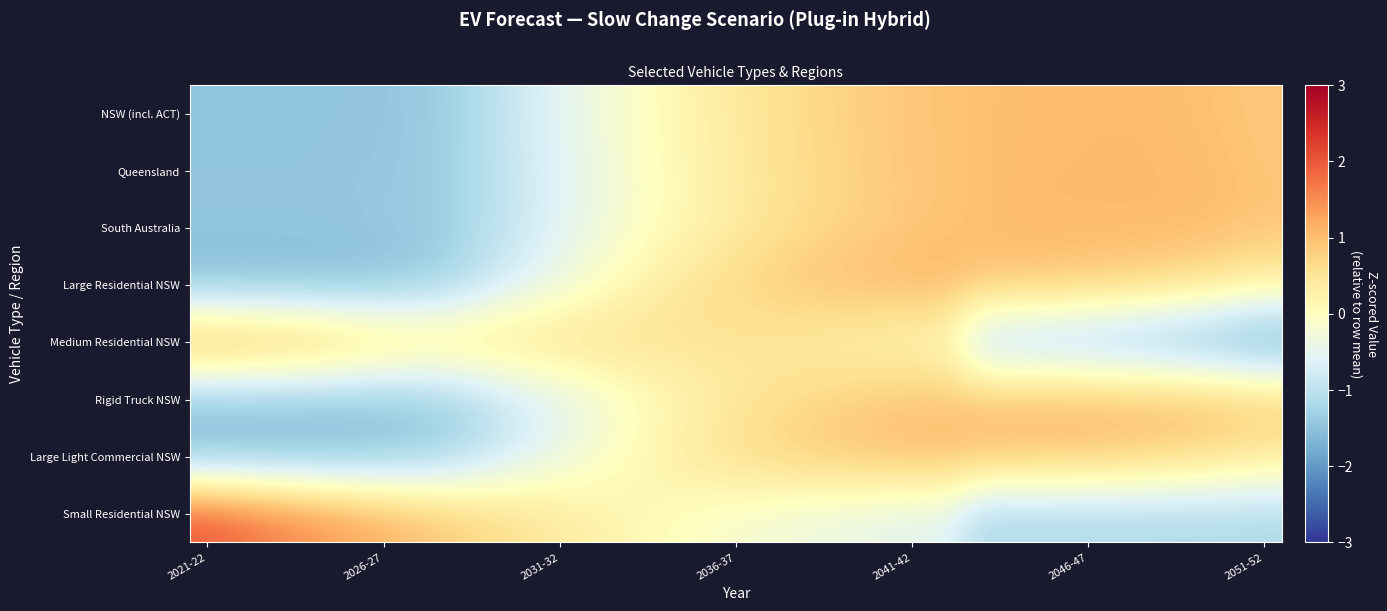

Reading left to right, list all the values displayed in this chart.

NSW (incl. ACT): -1.5	-1.5	-1.5	-1.5	-1.5	-1.4	-1.4	-1.3	-1.0	-0.8	-0.5	-0.3	-0.1	0.1	0.3	0.4	0.5	0.7	0.7	0.8	0.9	0.9	1.0	1.0	1.0	1.0	1.0	1.0	1.0	0.9	0.9
Queensland: -1.5	-1.5	-1.5	-1.5	-1.4	-1.4	-1.4	-1.3	-1.0	-0.8	-0.6	-0.4	-0.1	0.1	0.2	0.4	0.5	0.6	0.7	0.8	0.9	0.9	1.0	1.0	1.0	1.0	1.1	1.0	1.0	1.0	0.9
South Australia: -1.4	-1.4	-1.4	-1.4	-1.4	-1.4	-1.4	-1.3	-1.0	-0.8	-0.6	-0.4	-0.2	0.1	0.2	0.4	0.5	0.6	0.7	0.8	0.9	0.9	1.0	1.0	1.0	1.0	1.0	1.0	1.0	1.0	0.9
Large Residential NSW: -1.6	-1.6	-1.6	-1.6	-1.6	-1.5	-1.4	-1.2	-0.9	-0.6	-0.3	-0.1	0.1	0.4	0.5	0.7	0.8	0.9	1.0	1.0	1.1	1.1	0.9	0.9	0.9	0.8	0.8	0.7	0.6	0.5	0.3
Medium Residential NSW: 1.3	1.2	1.1	1.1	0.9	0.7	0.6	0.6	0.6	0.6	0.6	0.6	0.6	0.5	0.5	0.5	0.4	0.4	0.3	0.2	0.1	0.0	-1.1	-1.2	-1.3	-1.4	-1.4	-1.5	-1.7	-1.8	-1.9
Rigid Truck NSW: -1.5	-1.5	-1.5	-1.5	-1.5	-1.4	-1.4	-1.3	-1.0	-0.8	-0.6	-0.3	-0.1	0.1	0.3	0.4	0.5	0.7	0.7	0.8	0.9	0.9	1.0	1.0	1.0	1.0	1.0	1.0	1.0	0.9	0.9
Large Light Commercial NSW: -1.6	-1.6	-1.6	-1.6	-1.5	-1.5	-1.4	-1.2	-0.9	-0.7	-0.4	-0.2	0.1	0.3	0.5	0.6	0.7	0.8	0.9	1.0	1.0	1.0	1.0	1.0	0.9	0.9	0.8	0.8	0.7	0.6	0.5
Small Residential NSW: 2.0	1.8	1.6	1.5	1.3	1.1	1.0	0.8	0.7	0.5	0.4	0.3	0.2	0.0	-0.1	-0.2	-0.2	-0.3	-0.4	-0.5	-0.5	-0.6	-1.2	-1.2	-1.2	-1.2	-1.2	-1.2	-1.2	-1.2	-1.2